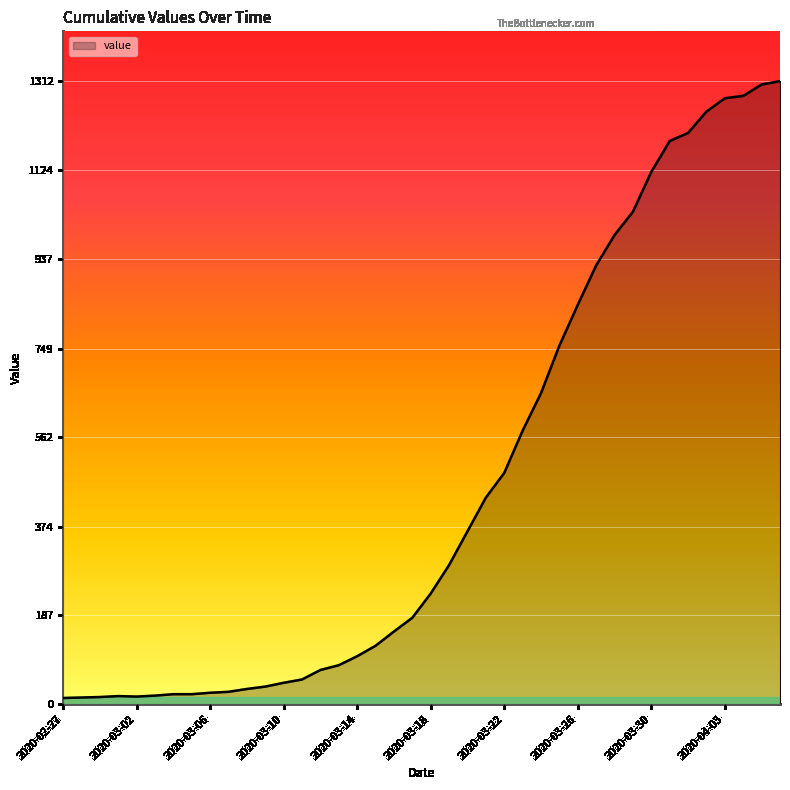

How many lines are shown in the chart?

1